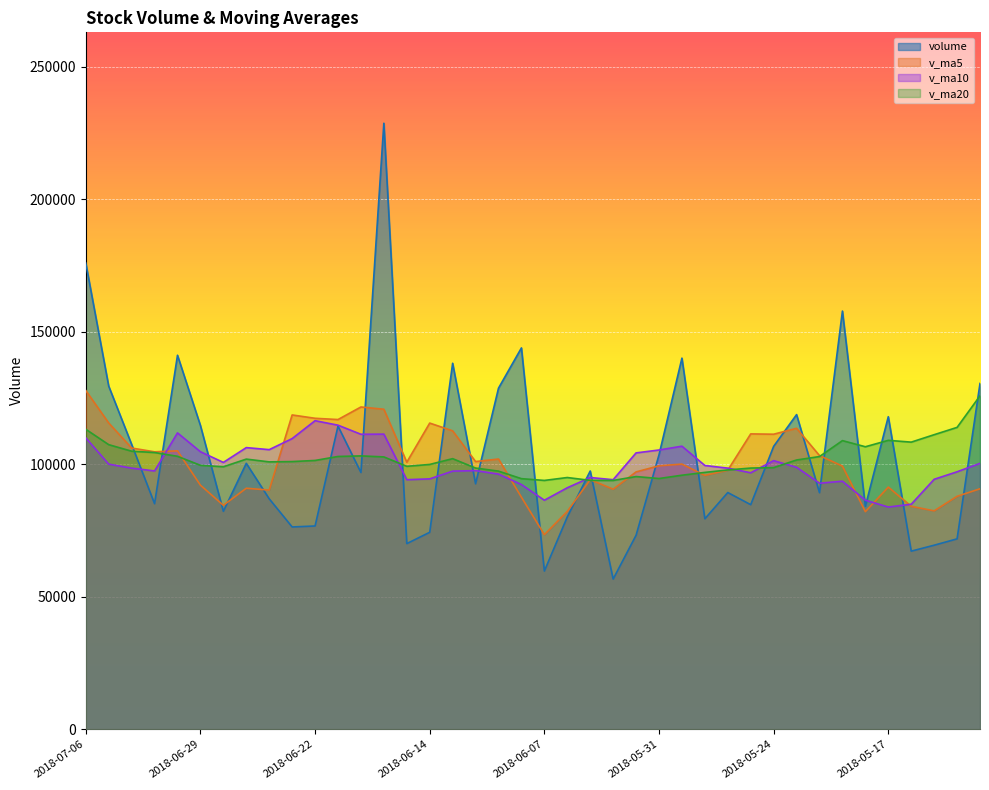

Where is the first local maximum for volume?

2018-07-02